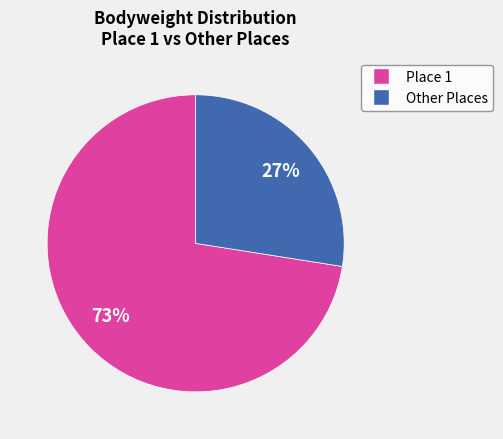

Is there a majority slice in this chart?

Yes